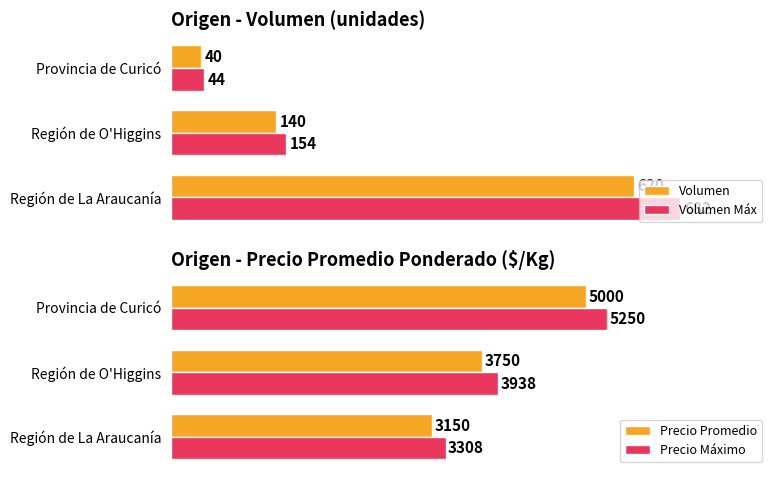

Rank the series by their maximum value, from lowest to highest.

Volumen, Volumen Máx, Precio Promedio, Precio Máximo